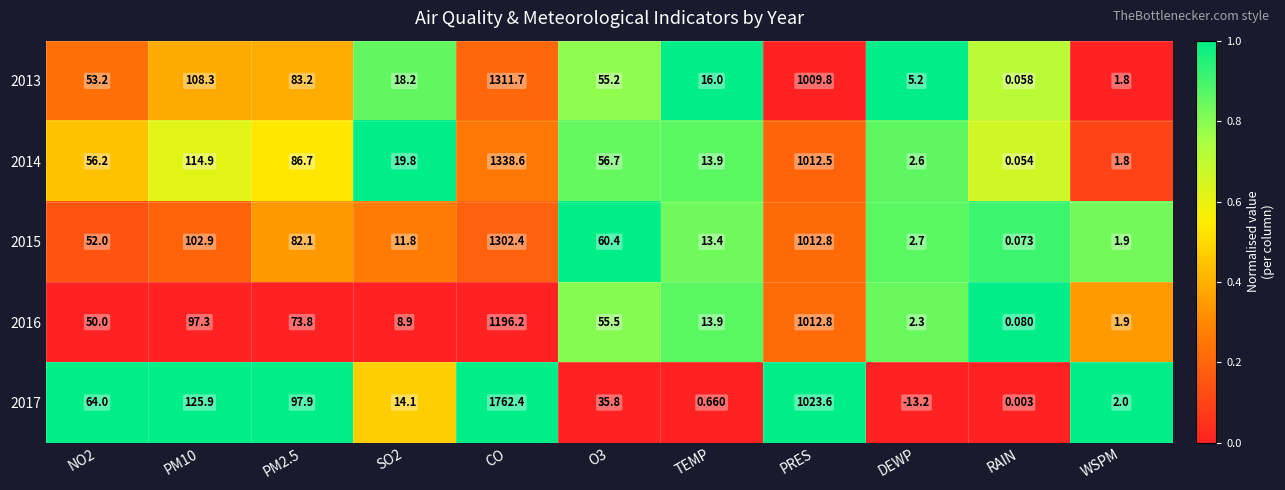

How many series are shown in this chart?

5